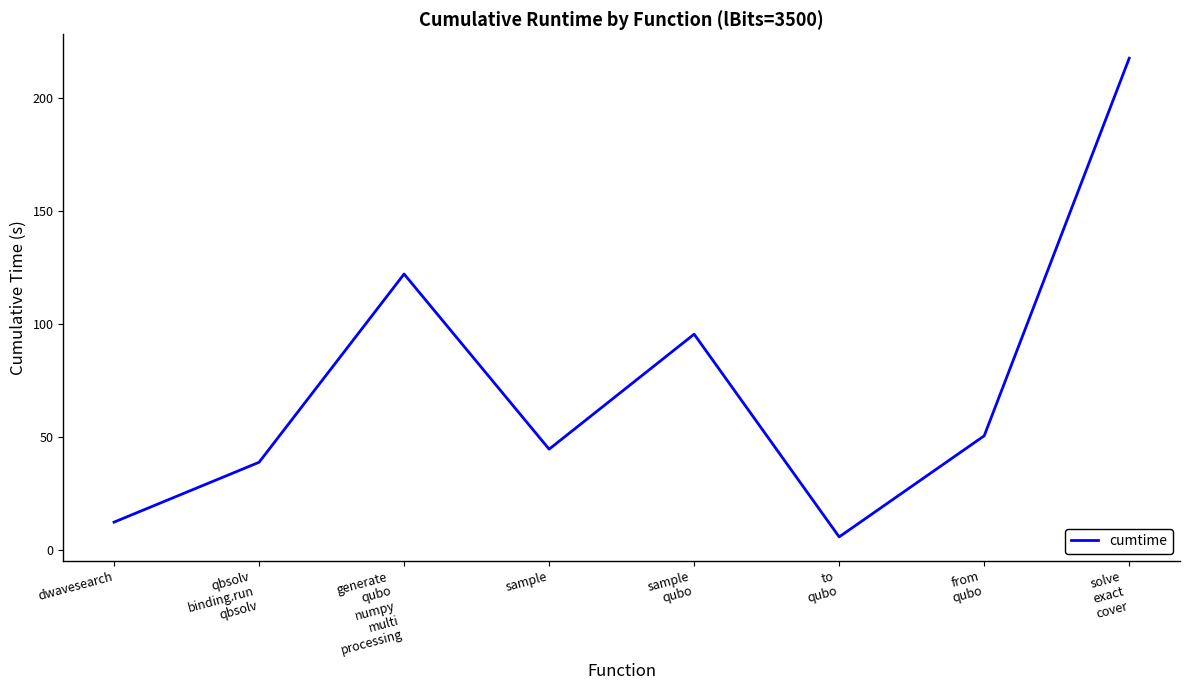

Is it true that the value at sample is 44.6?

True